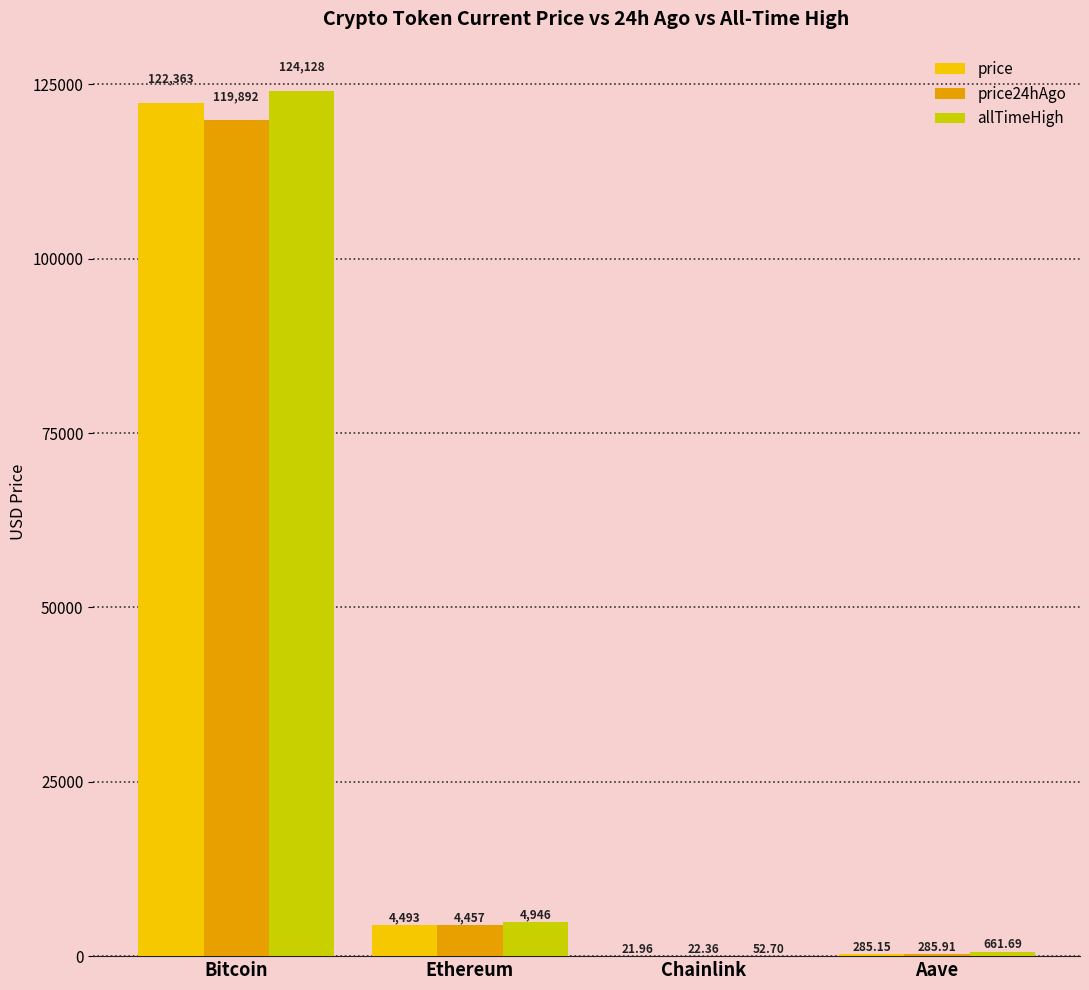

At which label does price reach its peak?

Bitcoin